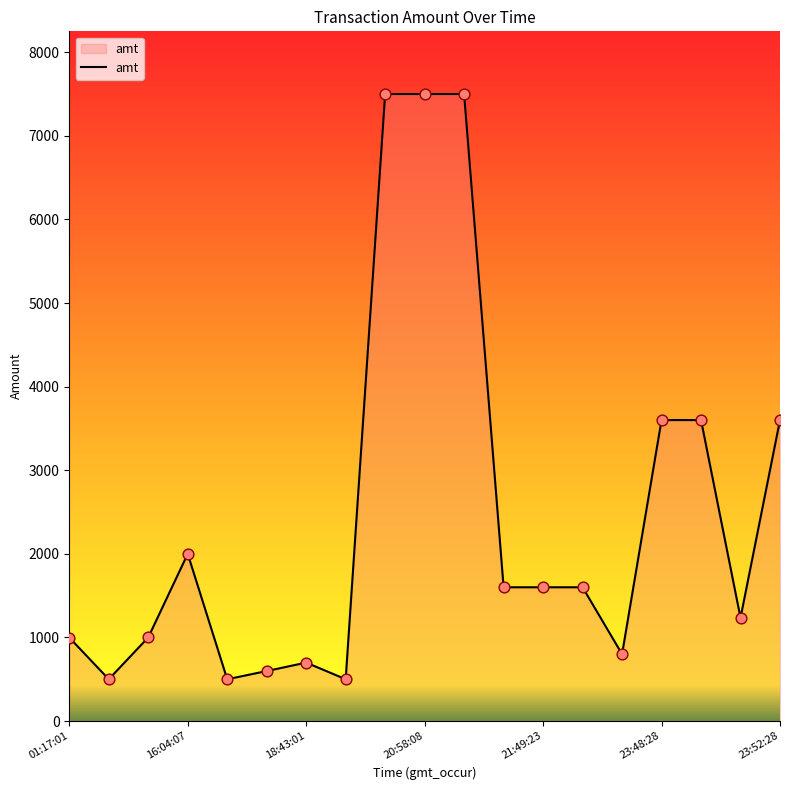

What is the maximum value shown in the chart?

7500